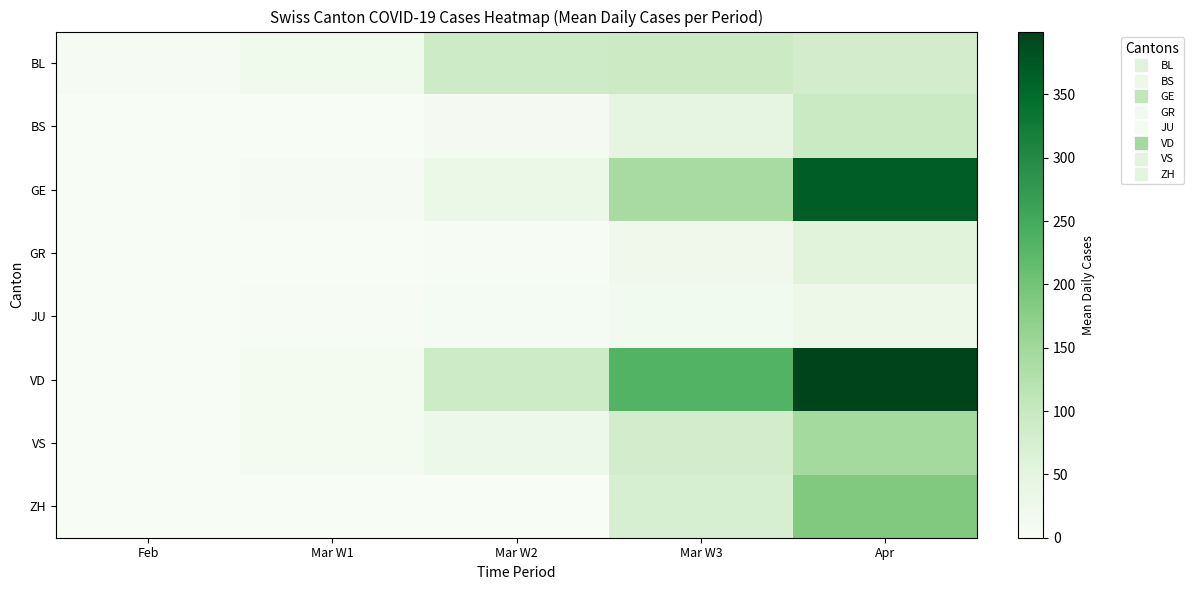

At how many categories does at least one series exceed 15?

4